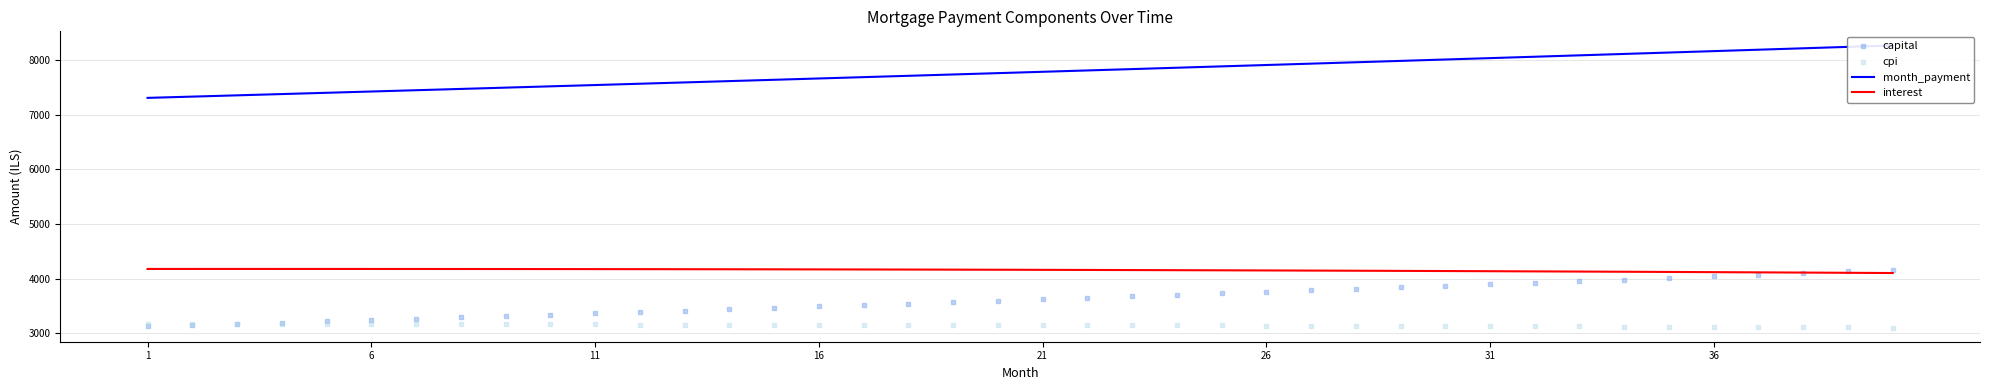

What is the lowest value of the interest series?

4105.1